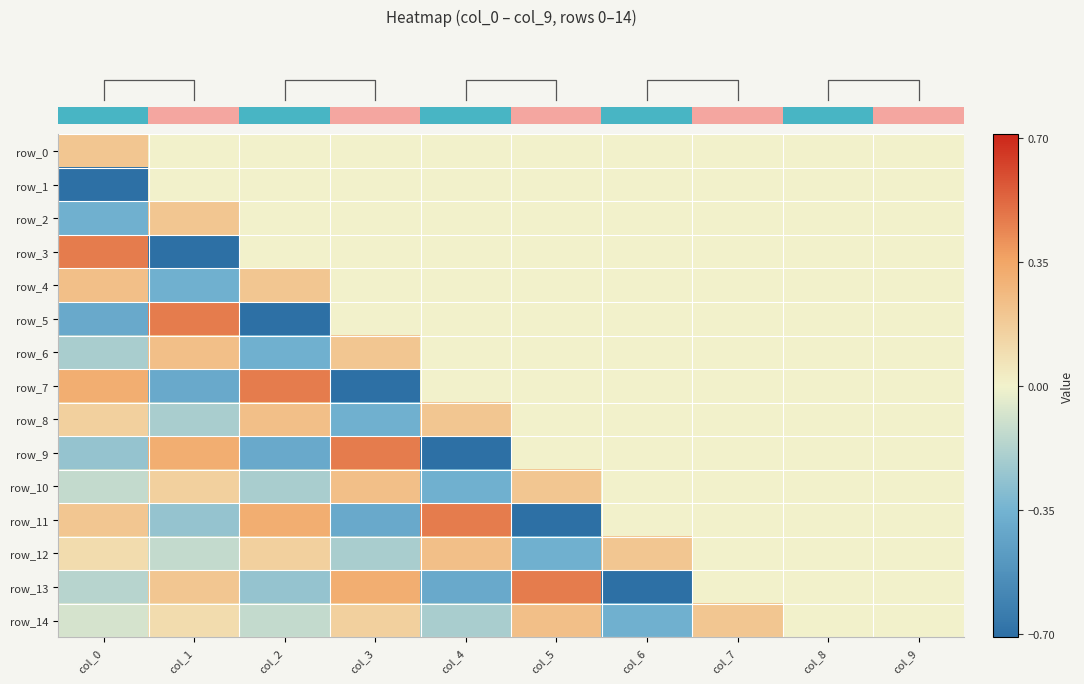

How many row_12 values are between 0 and 1?

7